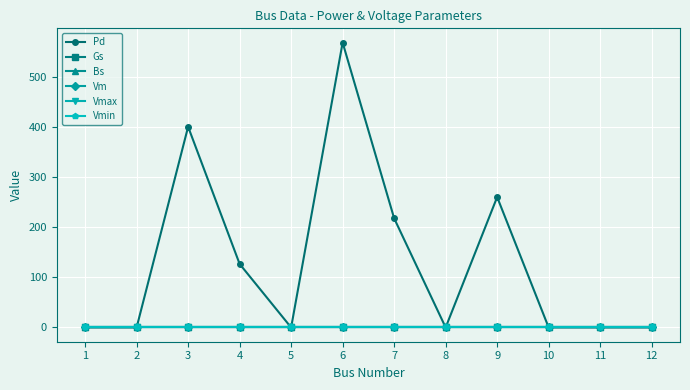

Reading left to right, what are all the values shown in this chart?

Pd: 1=0.0	2=0.0	3=400.6	4=126.8	5=0.0	6=568.7	7=217.9	8=0.0	9=260.3	10=0.0	11=0.0	12=0.0
Gs: 1=0.0	2=0.0	3=0.0	4=0.0	5=0.0	6=0.0	7=0.0	8=0.0	9=0.0	10=0.0	11=0.0	12=0.0
Bs: 1=0.0	2=0.0	3=0.0	4=0.0	5=0.0	6=0.0	7=0.0	8=0.0	9=0.0	10=0.0	11=0.0	12=0.0
Vm: 1=1.0	2=1.0	3=1.0	4=1.0	5=1.0	6=1.0	7=1.0	8=1.0	9=1.0	10=1.0	11=1.0	12=1.0
Vmax: 1=1.1	2=1.1	3=1.1	4=1.1	5=1.1	6=1.1	7=1.1	8=1.1	9=1.1	10=1.1	11=1.1	12=1.1
Vmin: 1=0.9	2=0.9	3=0.9	4=0.9	5=0.9	6=0.9	7=0.9	8=0.9	9=0.9	10=0.9	11=0.9	12=0.9